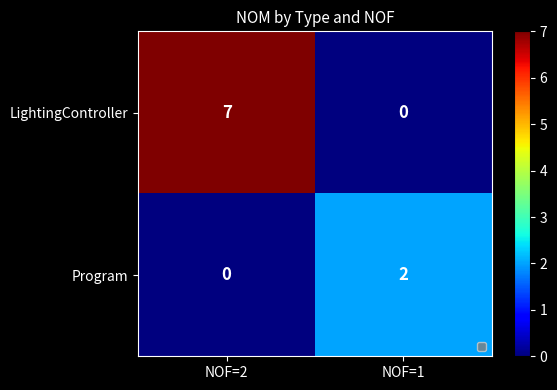

What is the sum of the LightingController values at NOF=2 and NOF=1?

7